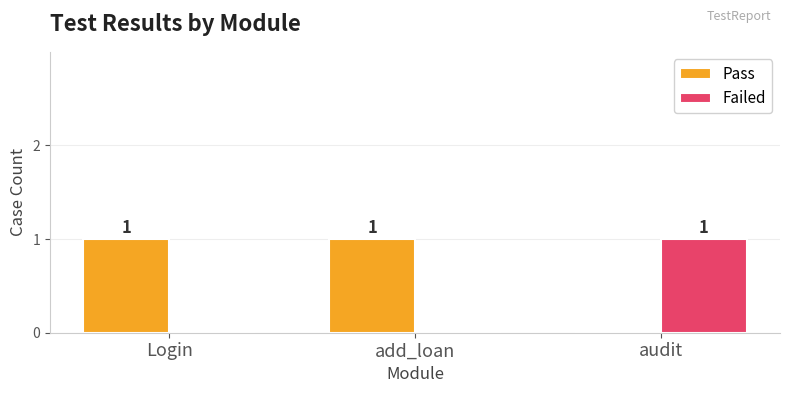

The value of Pass at Login is 1. True or false?

True